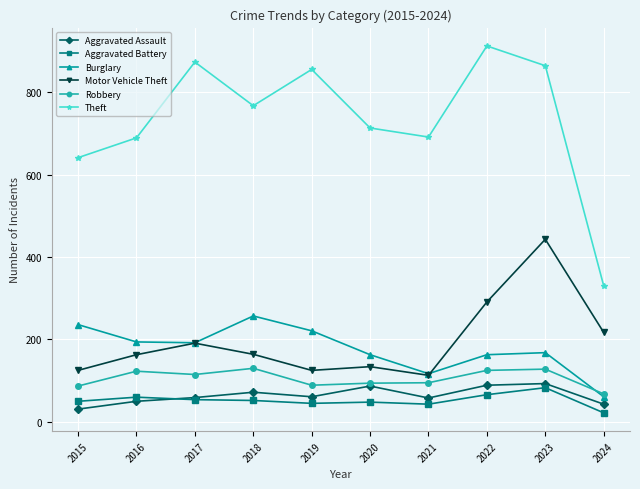

Which category has the highest value in the Motor Vehicle Theft series?

2023